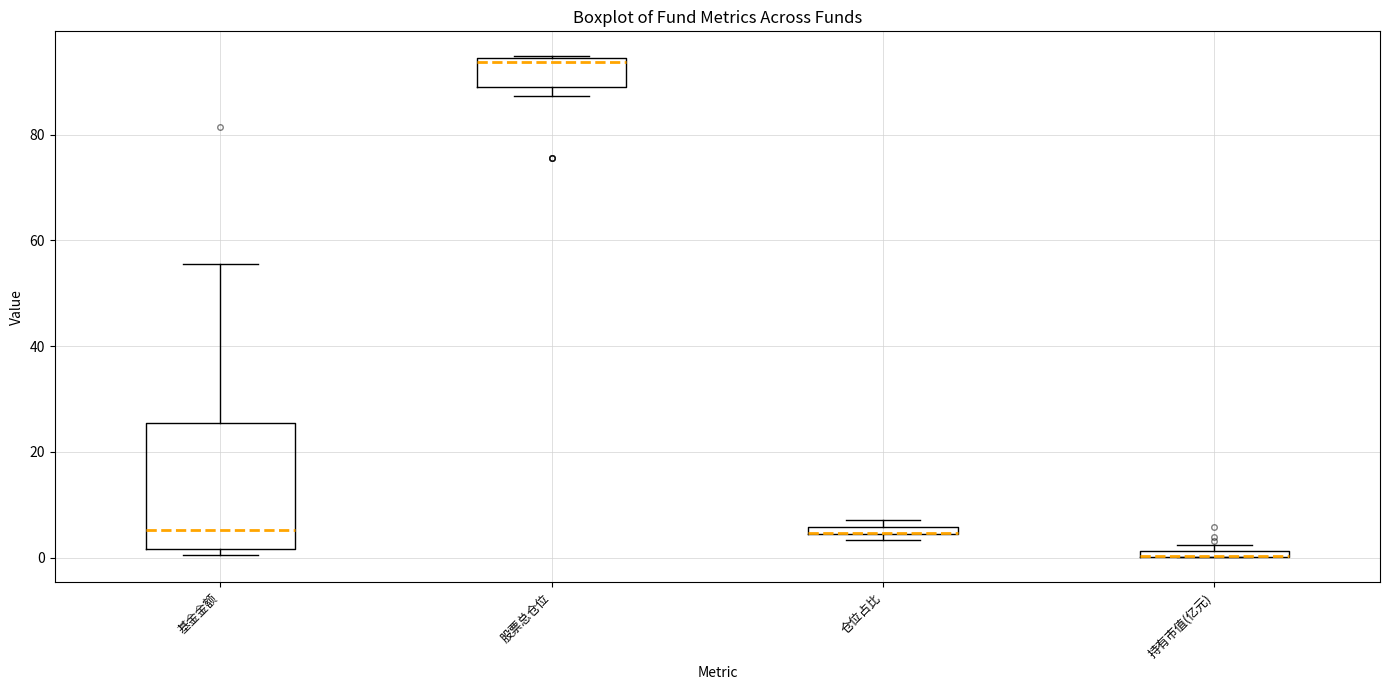

Which box is the tallest, from its lower edge to its upper edge?

基金金额